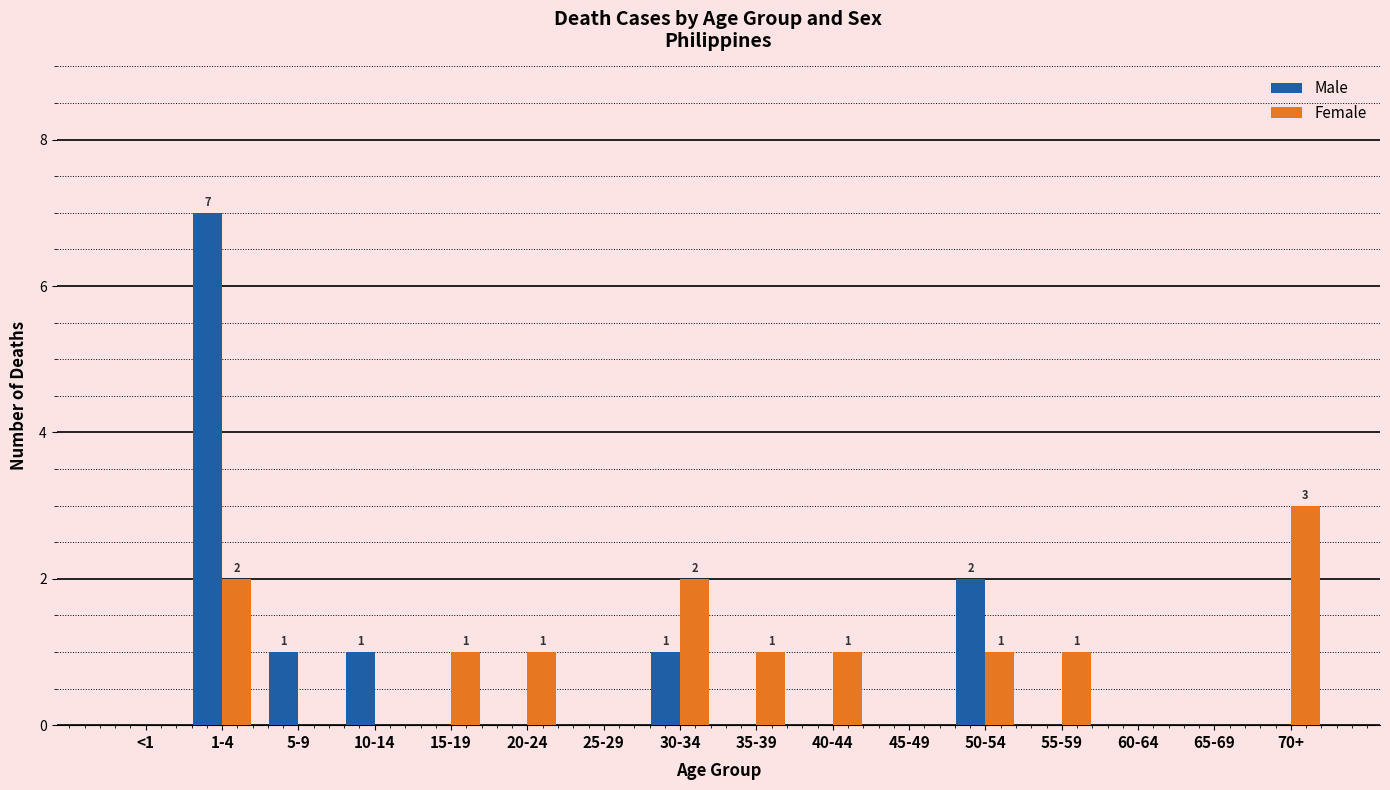

Is it true that Female equals 2 at 50-54?

False